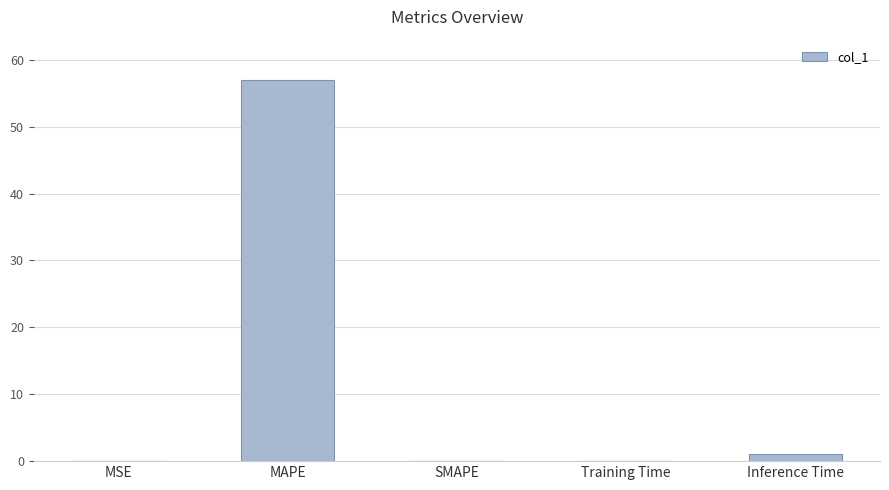

What is the sum of the values at MAPE and SMAPE?

57.0